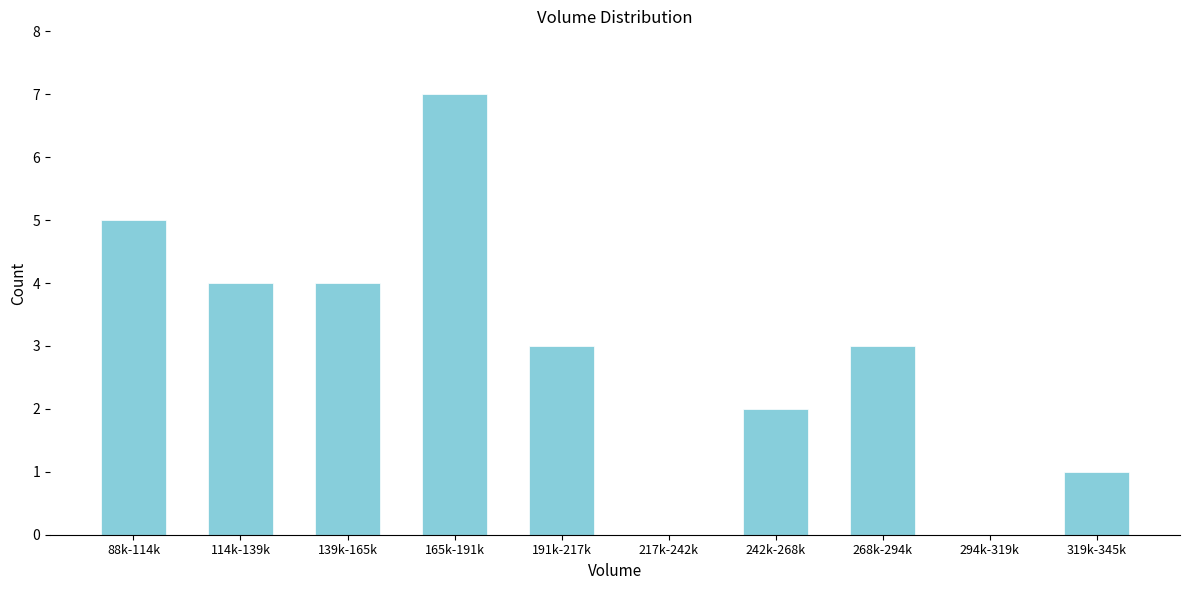

Reading left to right, extract all data points from this chart.

88k-114k=5	114k-139k=4	139k-165k=4	165k-191k=7	191k-217k=3	217k-242k=0	242k-268k=2	268k-294k=3	294k-319k=0	319k-345k=1